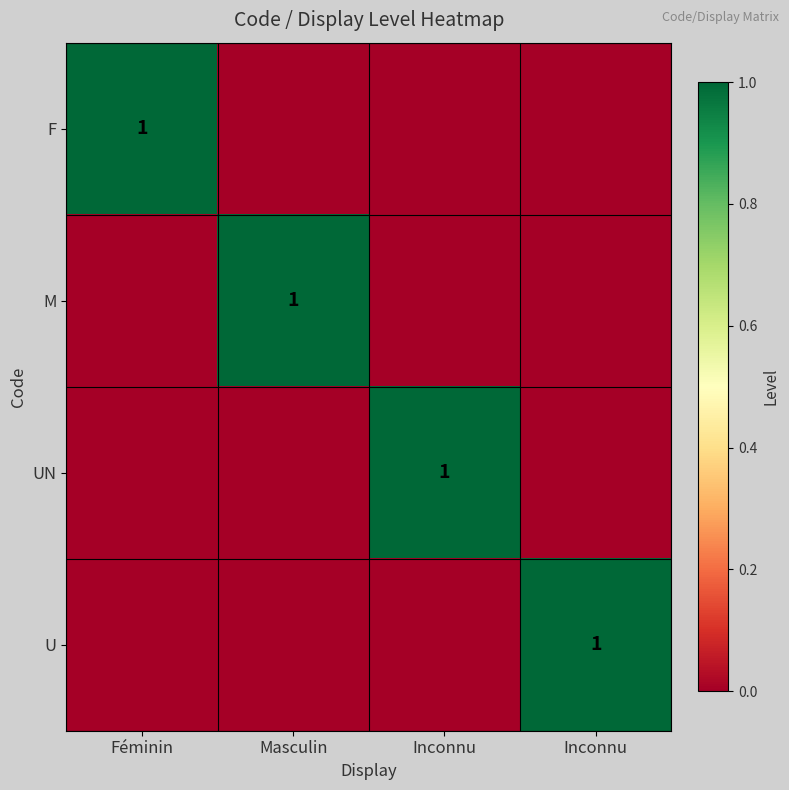

Is the value of U at Inconnu greater than the value of M at Féminin?

No